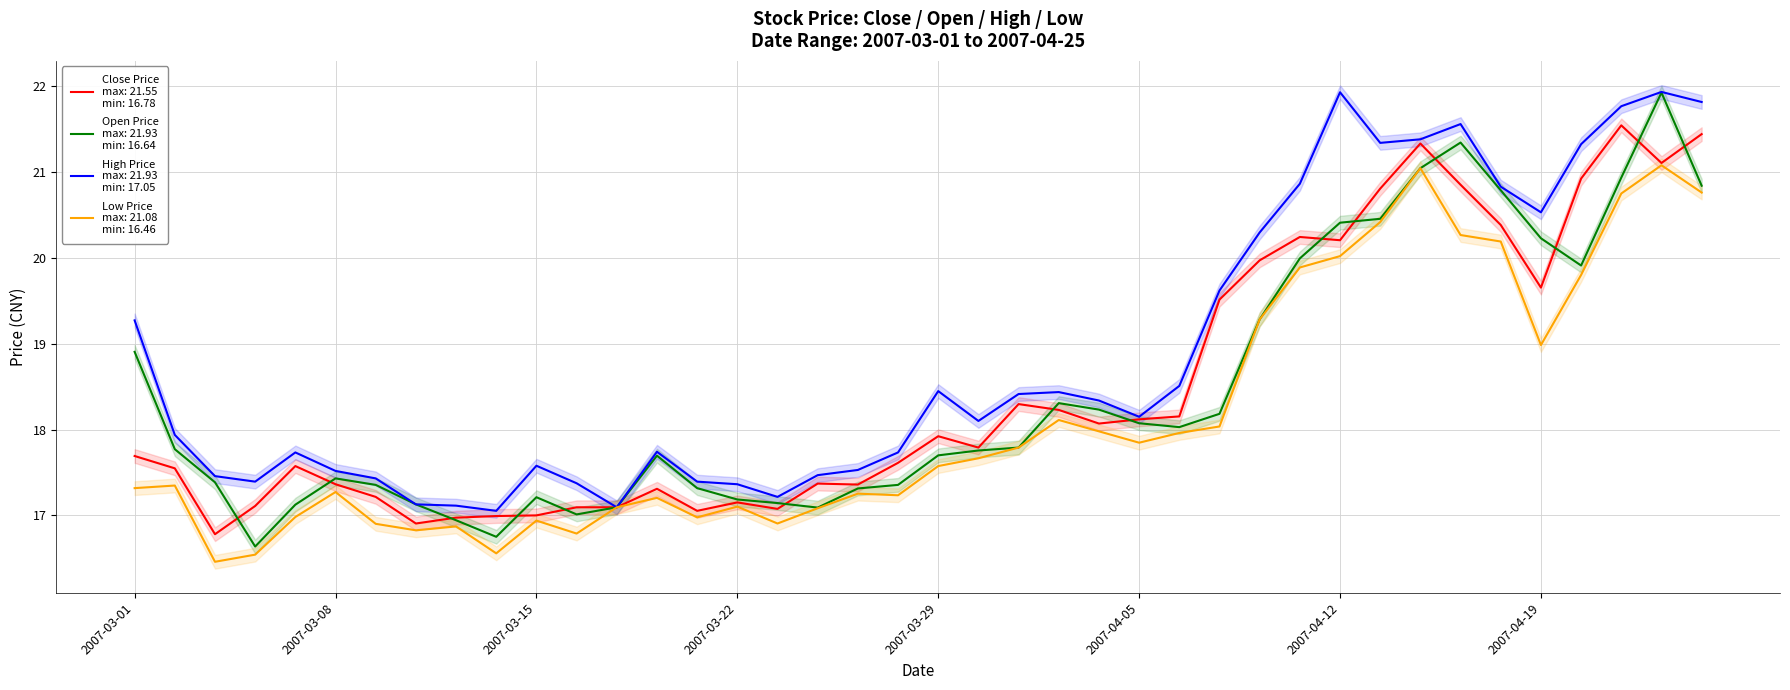

Read the Open Price value at 36.

19.9